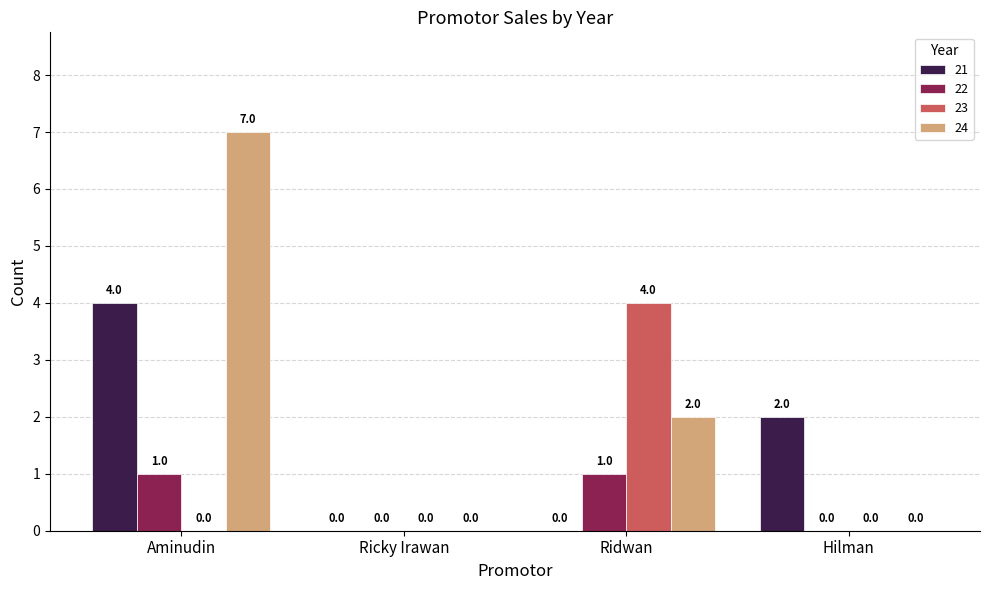

What value does the 22 series have at Aminudin?

1